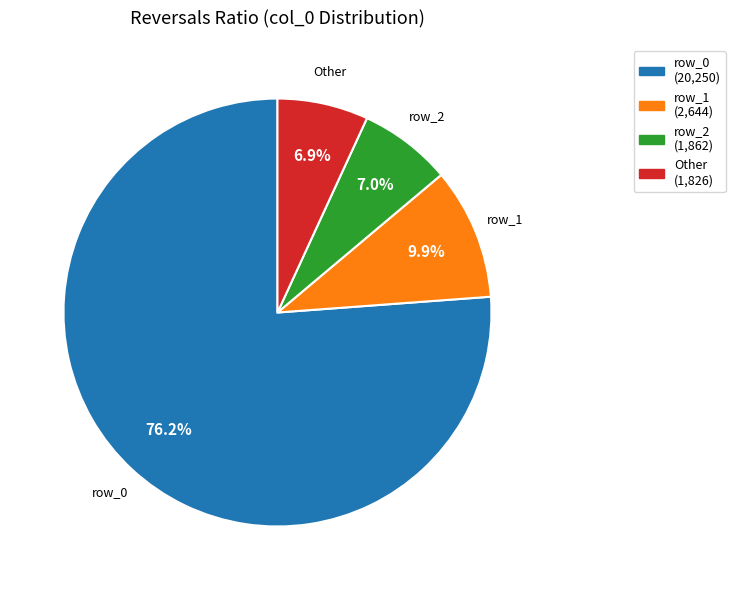

Is there any slice that represents more than half of the pie?

Yes